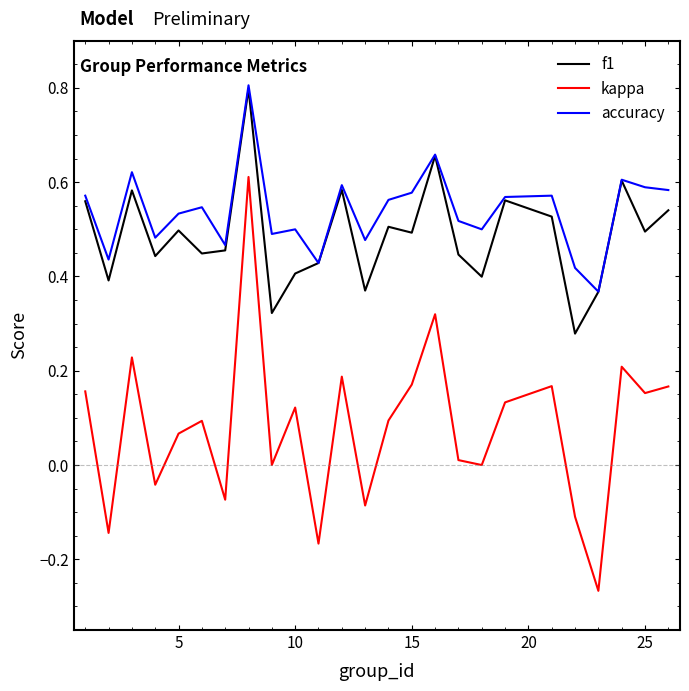

Which series has the largest range (max minus min)?

kappa